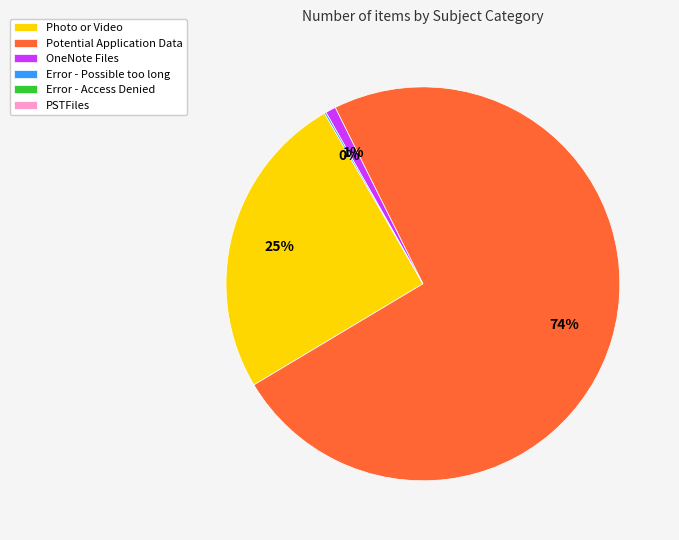

To the nearest percent, what is the average slice percentage?

25%